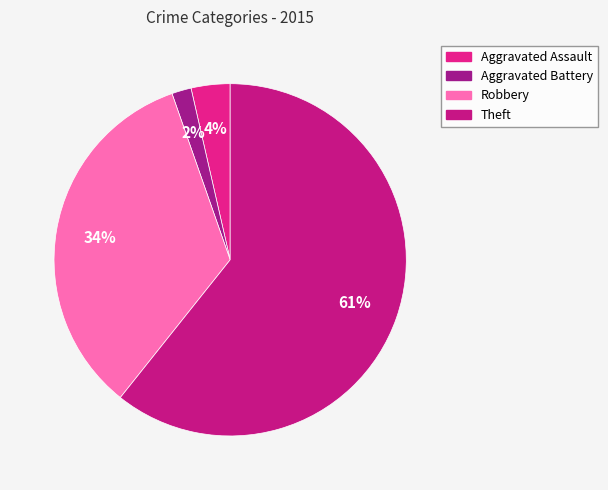

How many slices are in this pie chart?

4